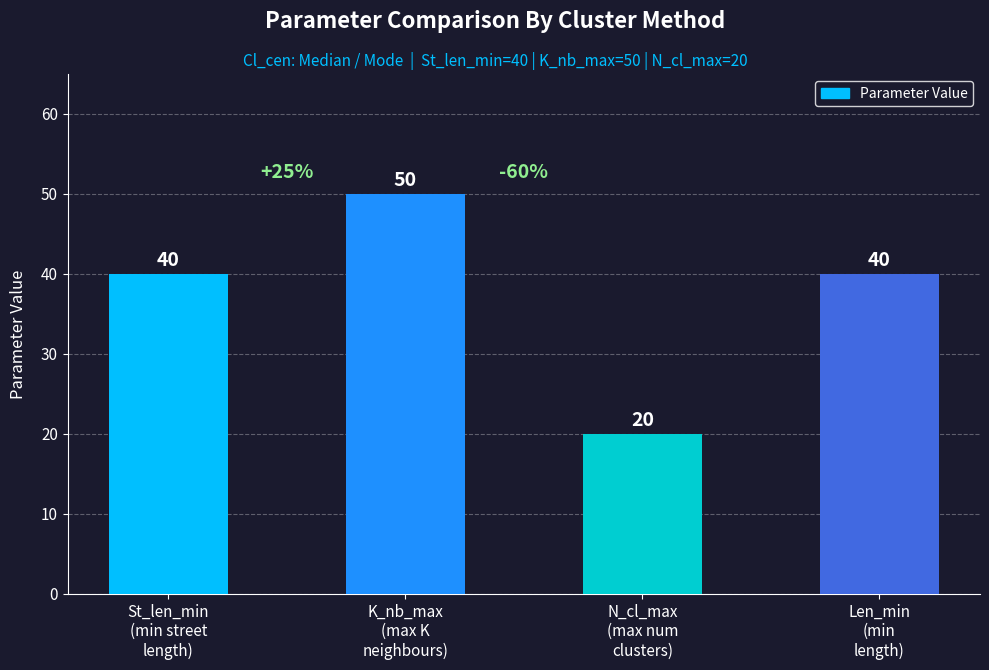

What is the sum of all values?

150